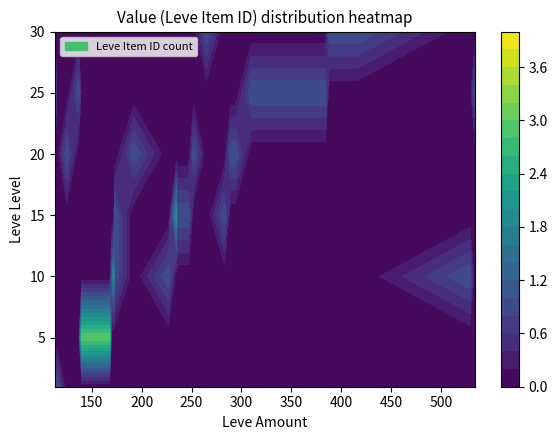

What is the difference between the highest and lowest values at 529?

1